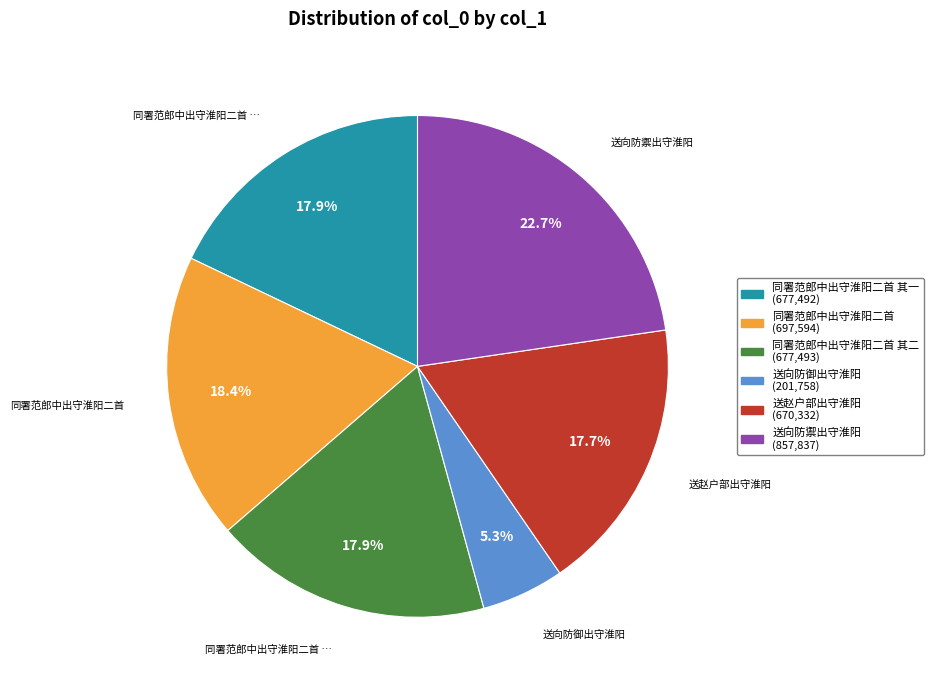

How many segments does this pie chart have?

6